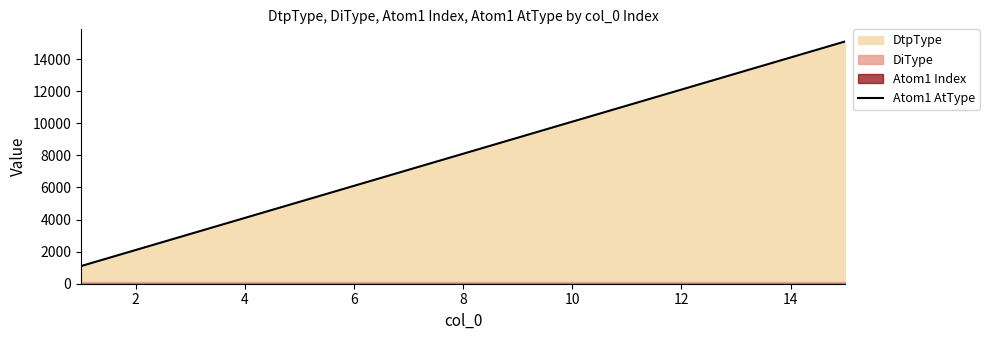

Which has a higher value, 14 or 10?

14